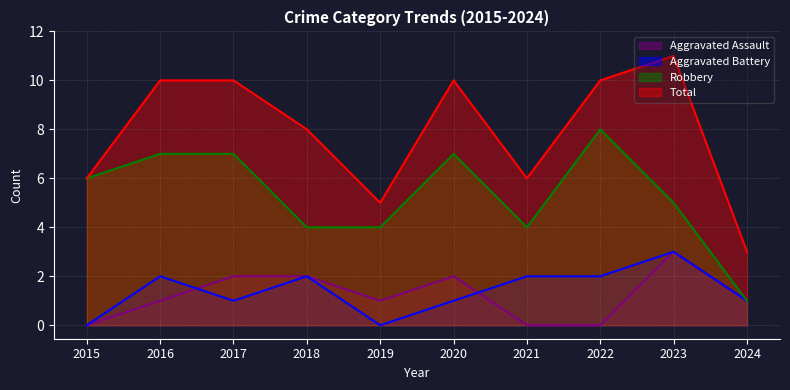

True or false: Robbery and Aggravated Battery cross at least once.

False